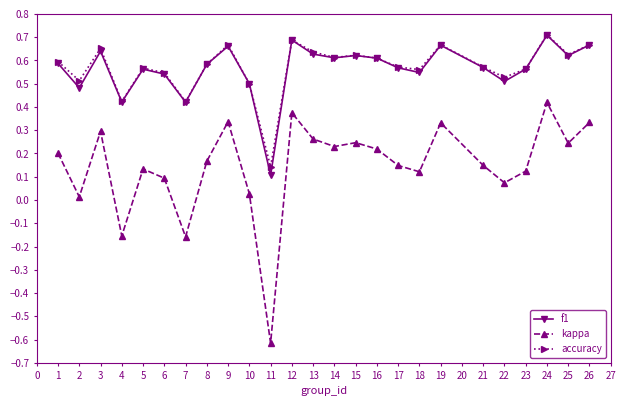

Is the value of kappa at 4 greater than the value of f1 at 1?

No